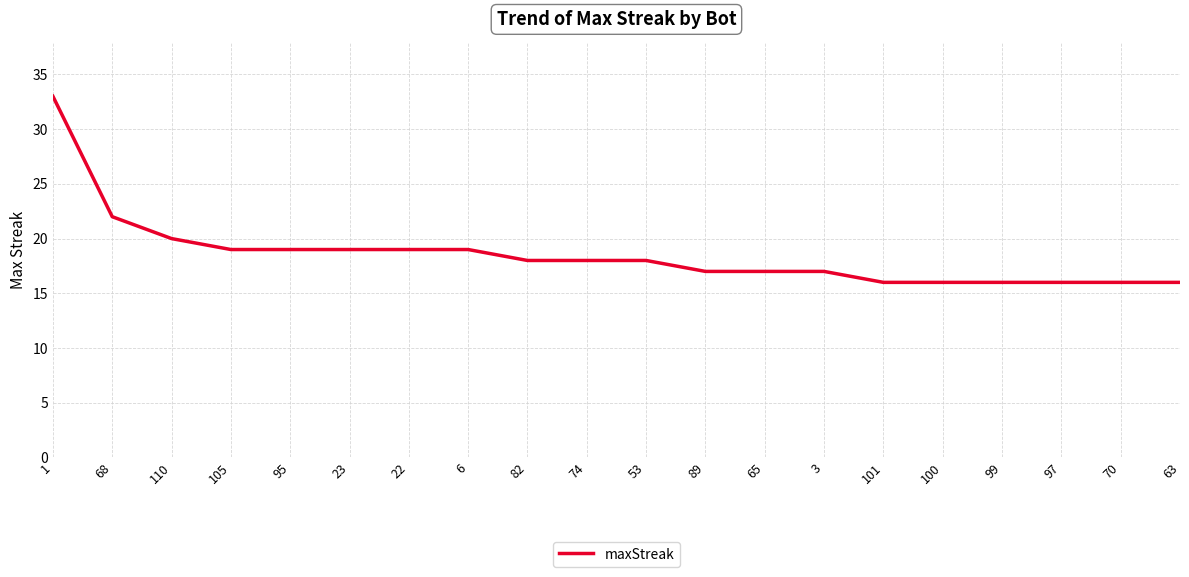

What is the greatest value displayed?

33